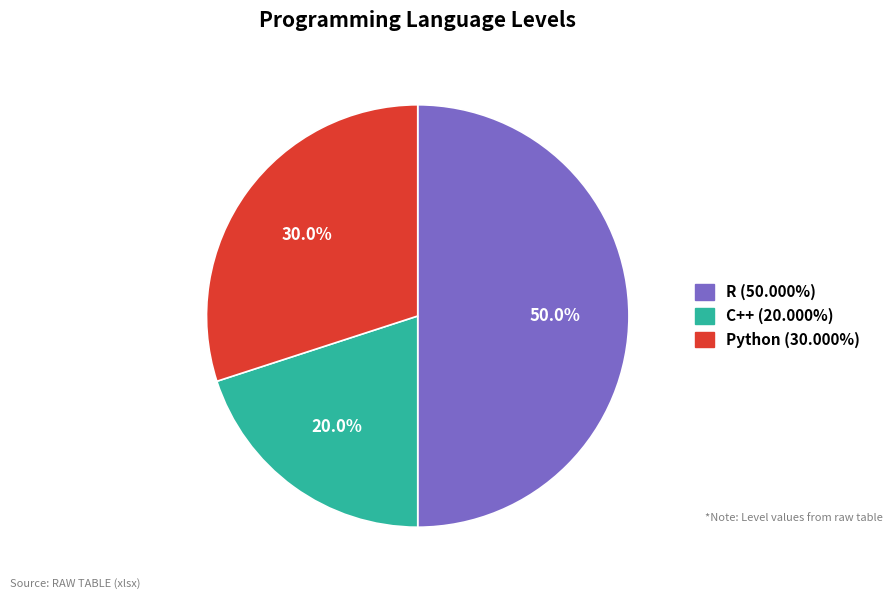

What percentage is the C++ slice, to the nearest percent?

20%